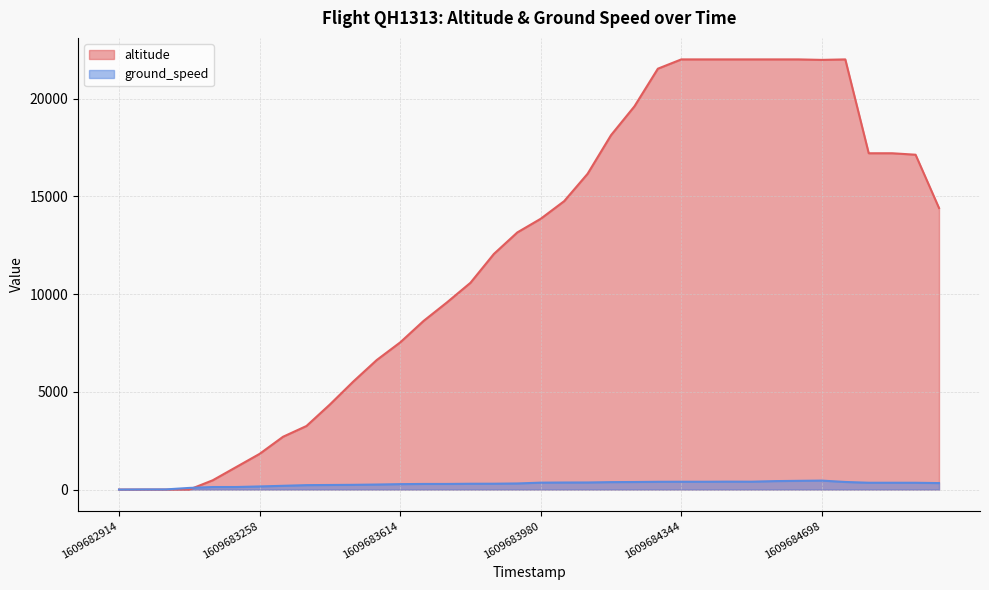

True or false: altitude and ground_speed intersect in this chart.

True